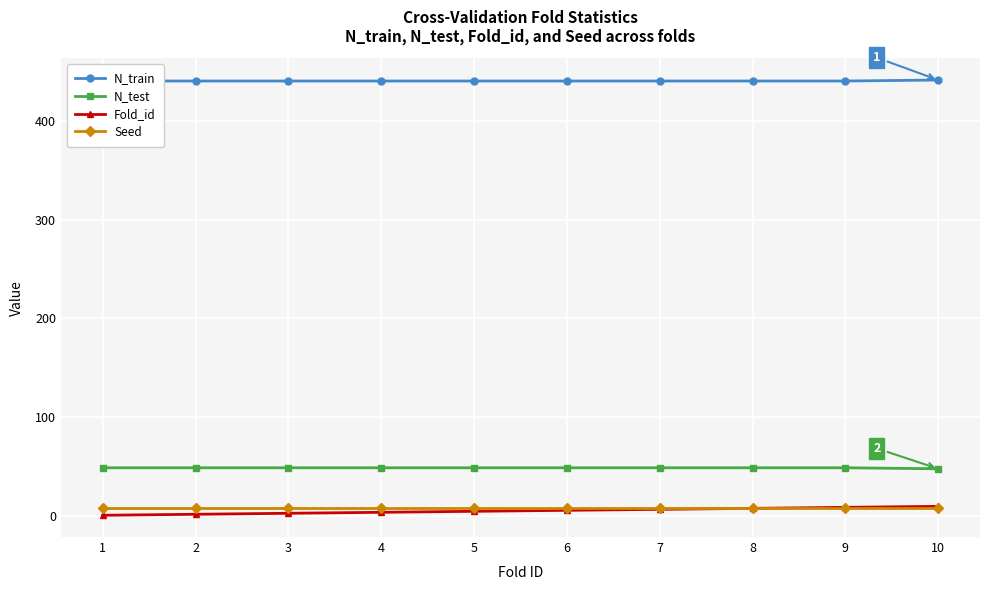

Which series changed the most between 5 and 7?

Fold_id